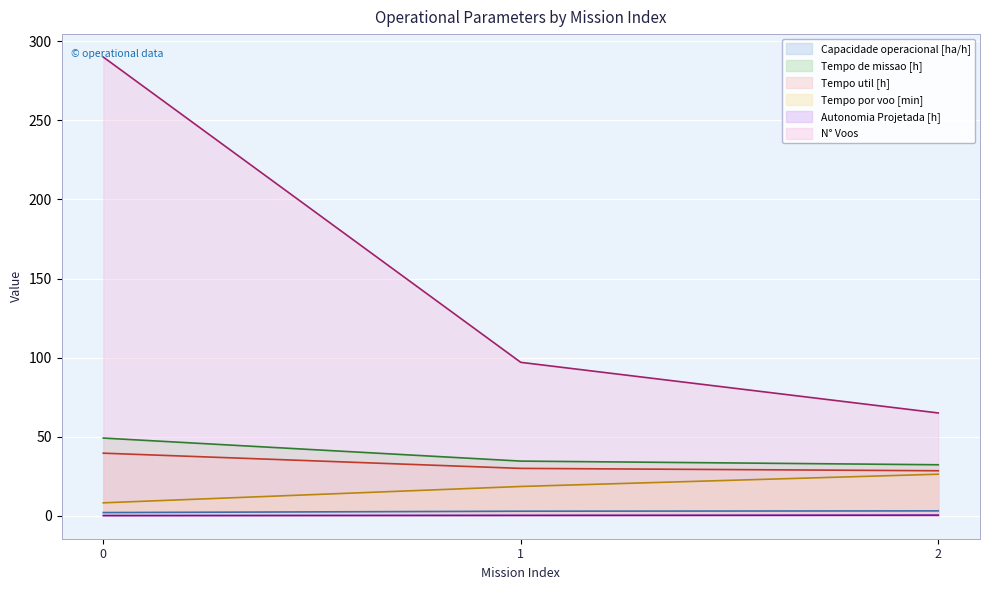

Which series changed the most between 1 and 2?

N° Voos